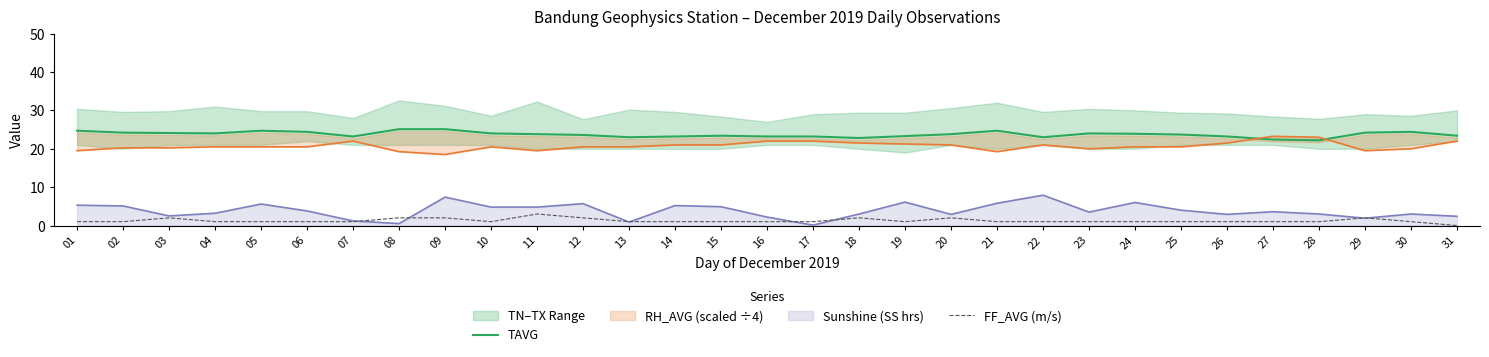

What is the difference between the FF_AVG (m/s) values at 03 and 16?

1.0